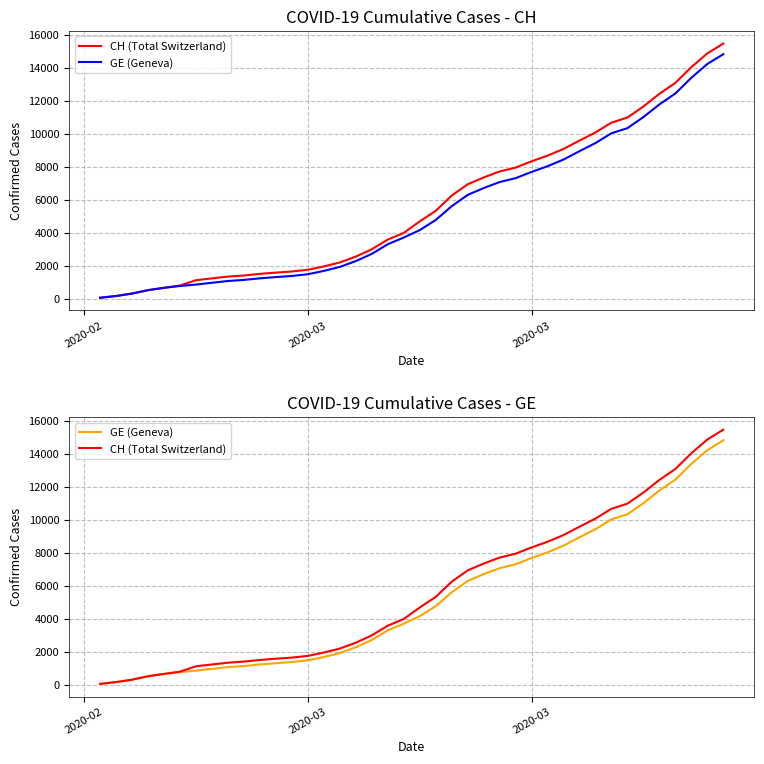

Reading right to left, extract all data points from this chart.

CH (Total Switzerland): 15470	14876	14041	13090	12427	11661	10990	10681	10086	9595	9087	8682	8337	7958	7722	7359	6944	6260	5337	4697	4000	3596	3010	2564	2211	1970	1768	1663	1595	1520	1420	1355	1246	1136	813	674	534	326	178	72
GE (Geneva): 14828	14234	13399	12448	11785	11019	10348	10039	9444	8953	8445	8040	7695	7316	7080	6717	6302	5618	4780	4170	3719	3315	2729	2293	1940	1699	1497	1392	1324	1249	1152	1087	980	871	783	674	534	326	178	72